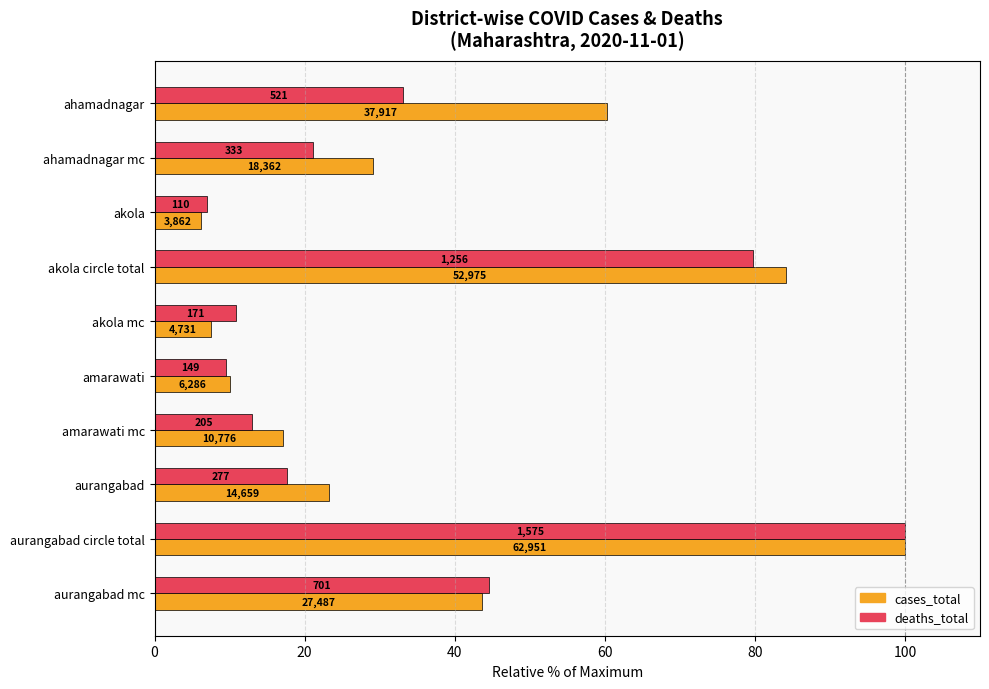

What are all the series names shown in the legend?

cases_total, deaths_total